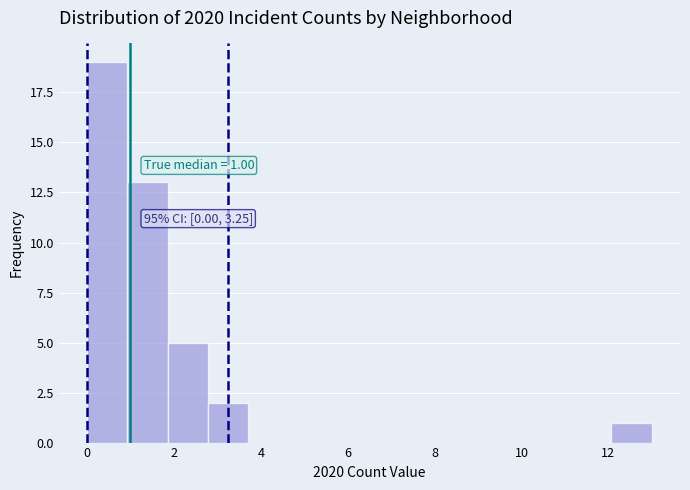

Which range on the x-axis has the tallest bar?

0.0 to 1.0